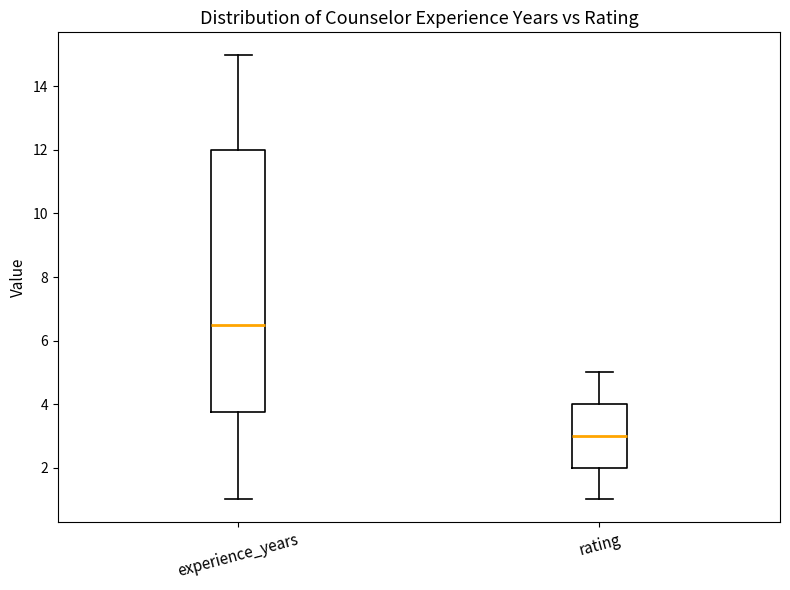

Where does the median line of the box for experience_years sit on the y-axis? The values are not printed on the chart, so give them approximately, as read against the axis.

6.6